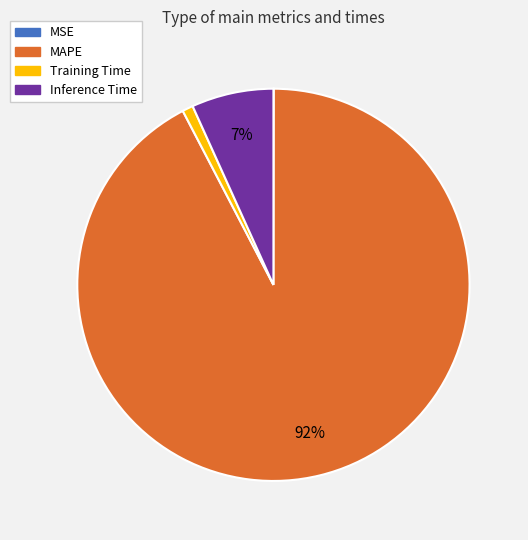

Does any single category account for the majority?

Yes